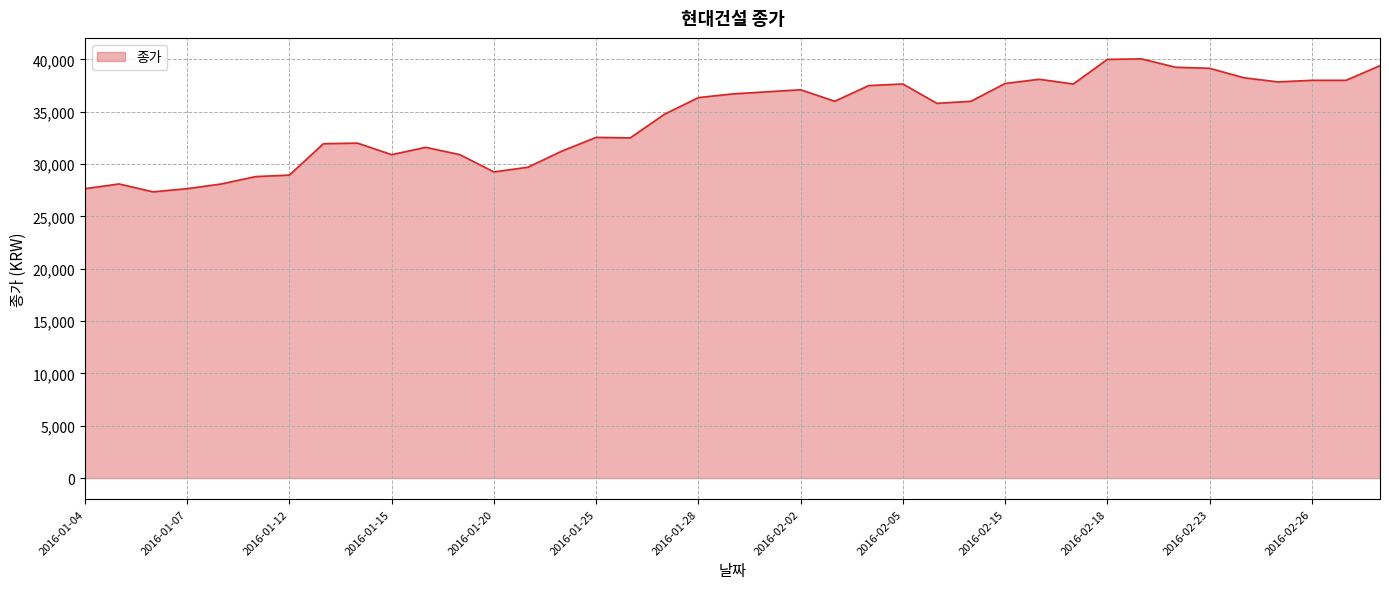

What is the difference between the second highest and second lowest values?

12350